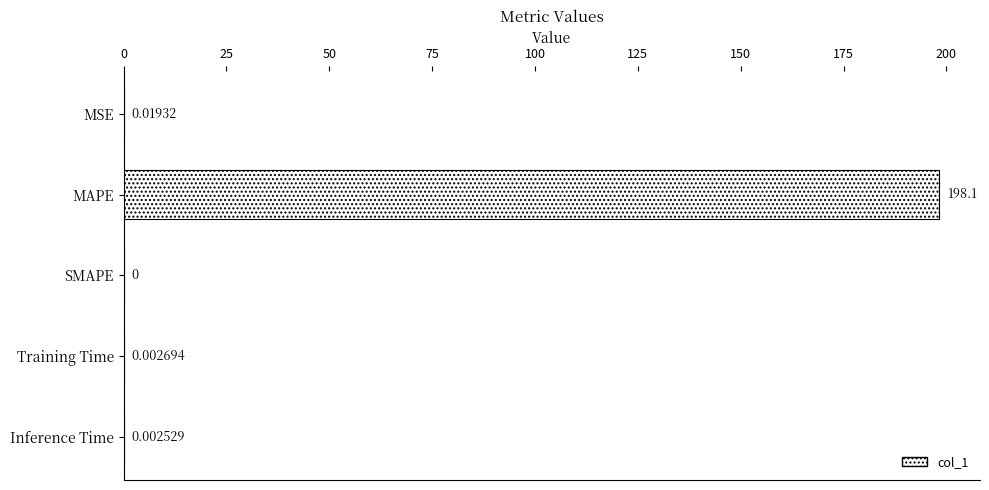

Which category has the highest value across all series?

MAPE